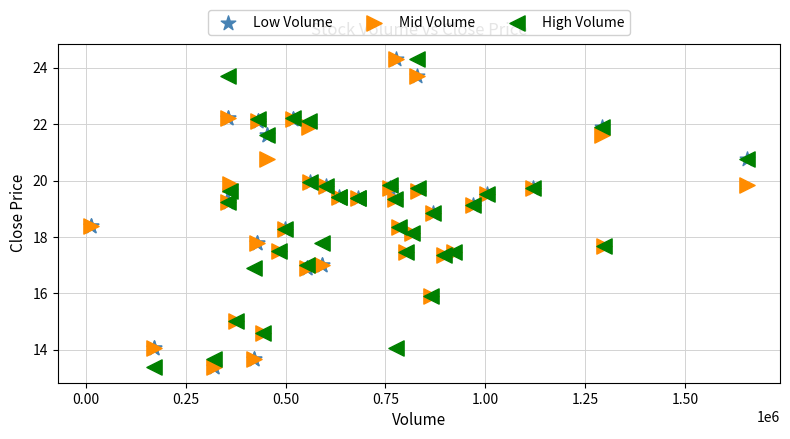

What are all the series names shown in the legend?

Low Volume, Mid Volume, High Volume